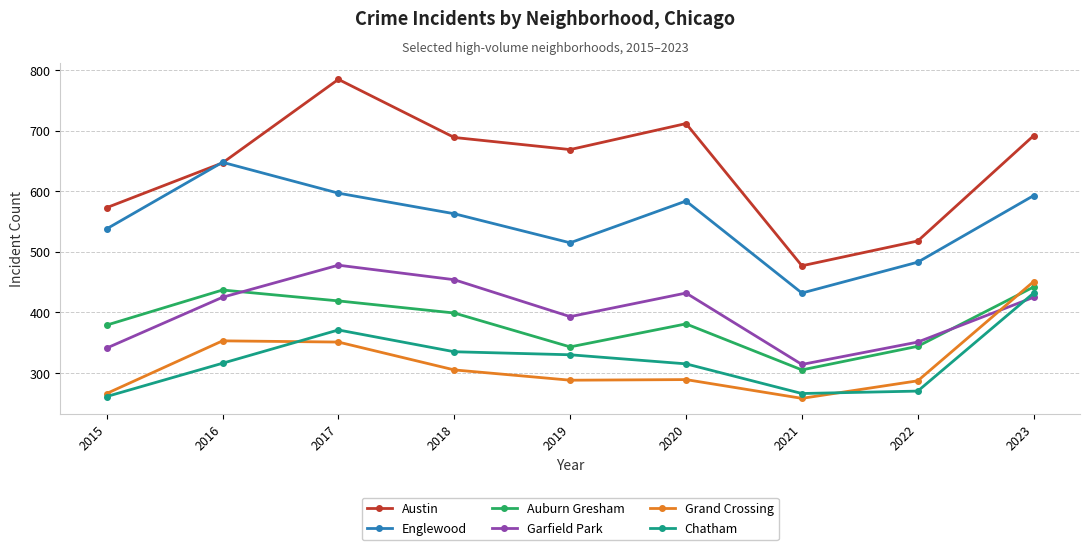

Between 2015 and 2017, which series saw the biggest shift?

Austin